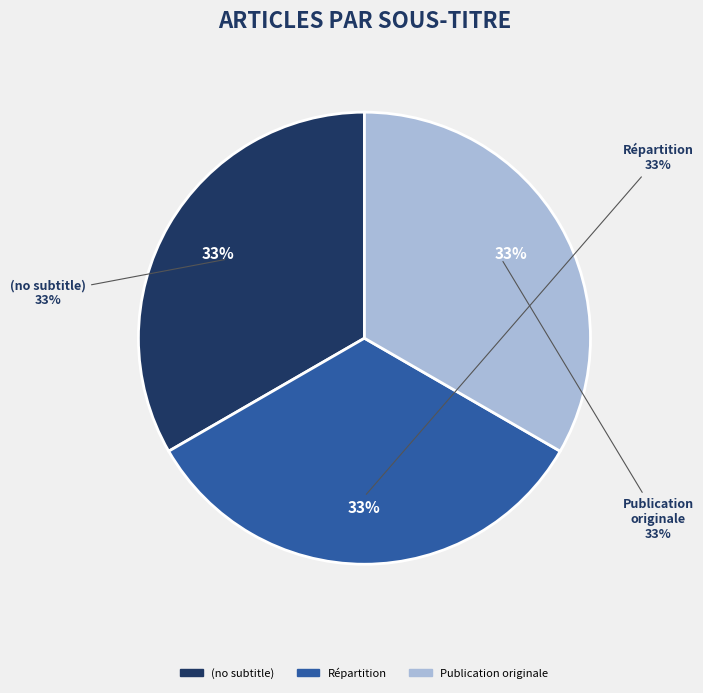

How many segments does this pie chart have?

3